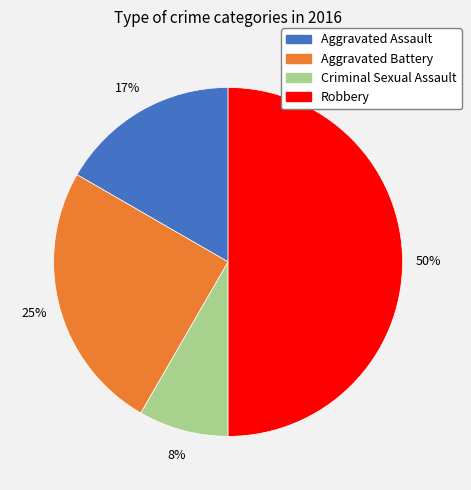

Between Aggravated Battery and Robbery, which is larger?

Robbery